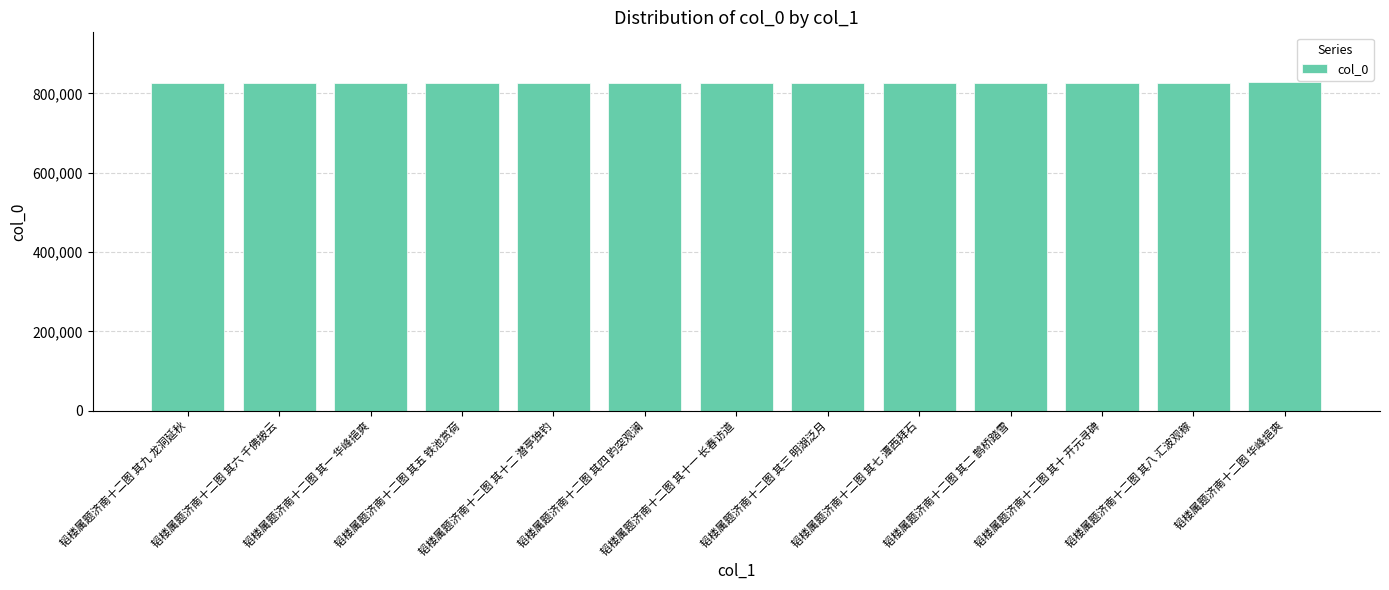

What is the approximate value at 韬楼属题济南十二图 华峰挹爽?

829583